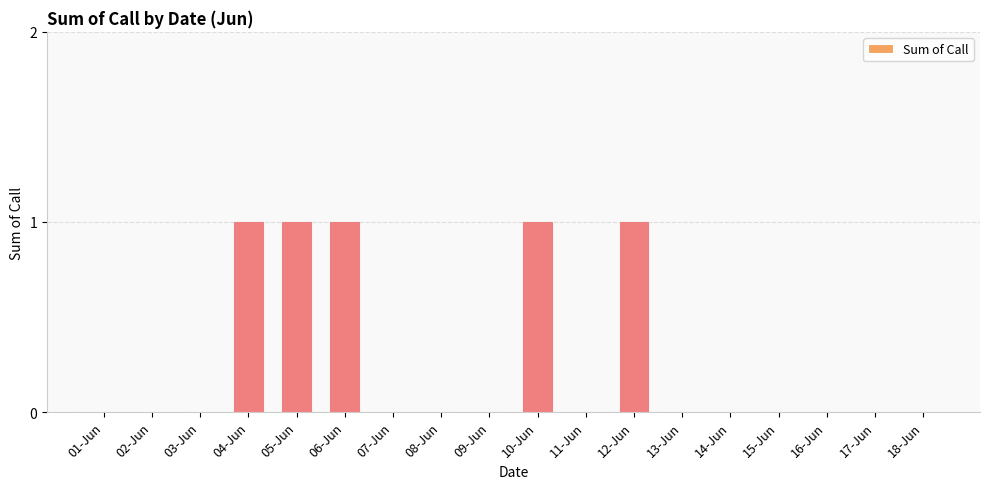

Reading right to left, transcribe all the data shown in this chart.

0	0	0	0	0	0	1	0	1	0	0	0	1	1	1	0	0	0